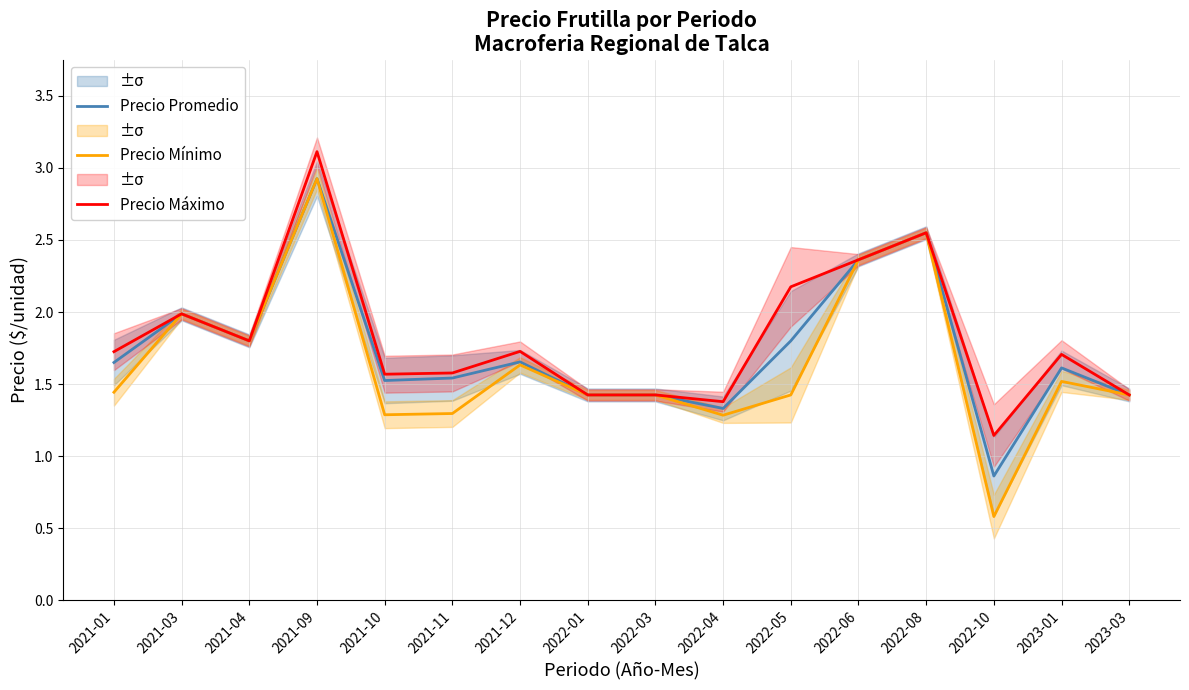

Which series has the largest total across all categories?

Precio Máximo